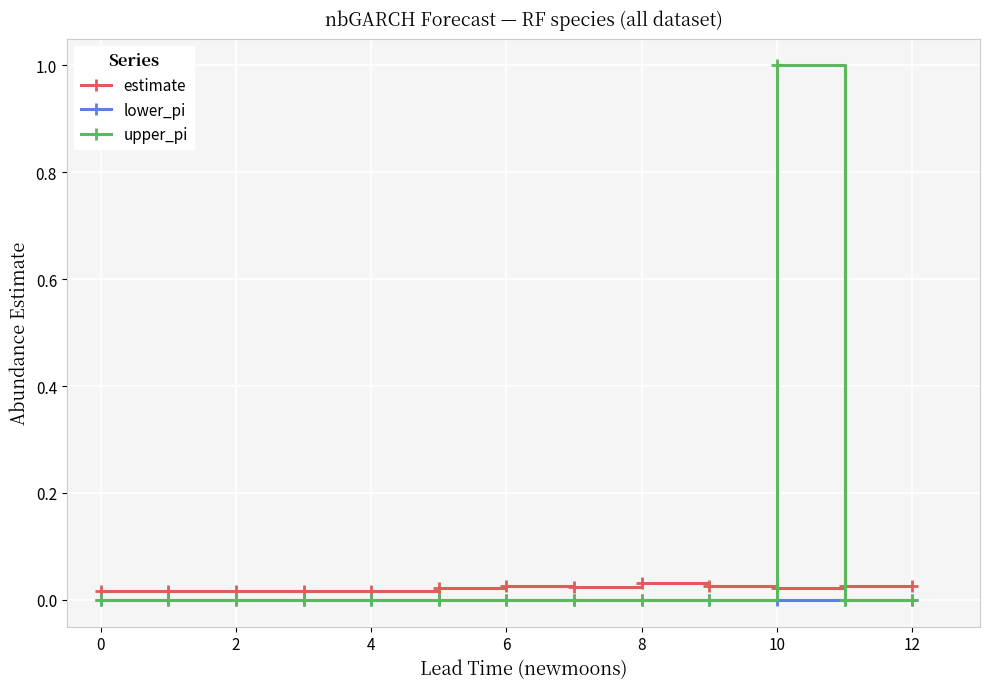

True or false: estimate and lower_pi intersect in this chart.

False